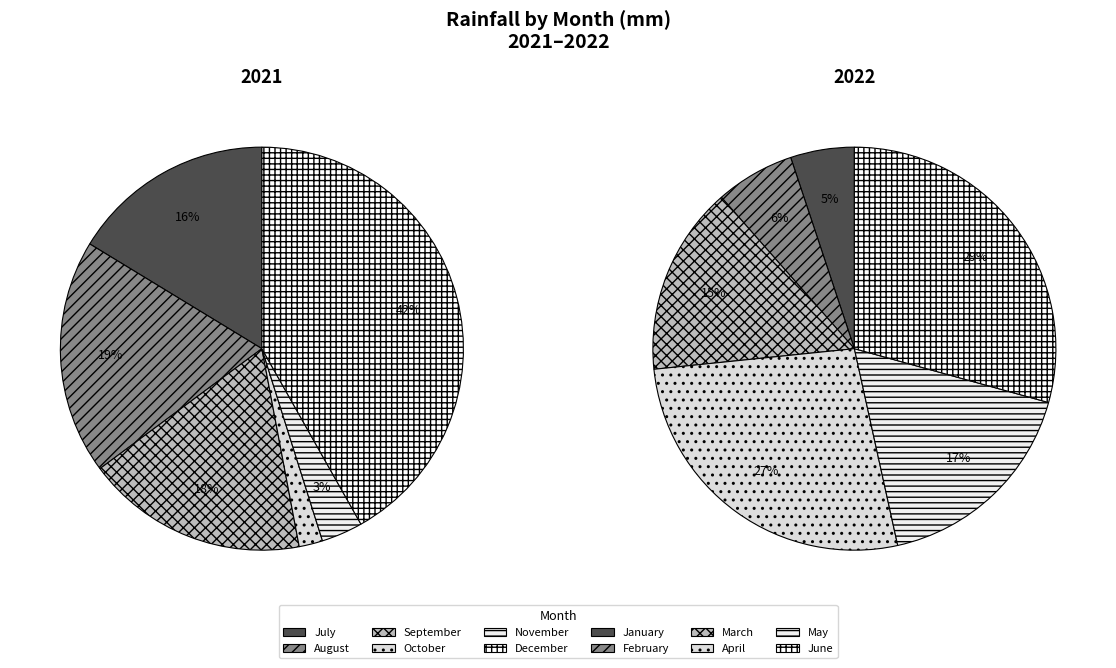

Rank the series by their maximum value, from highest to lowest.

2021, 2022